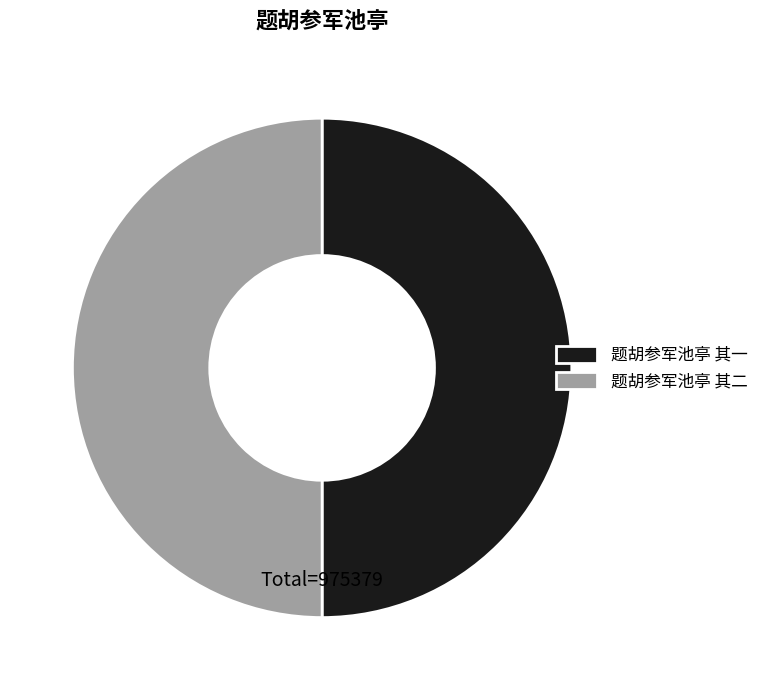

True or false: 题胡参军池亭 其二 accounts for 57% of the total.

False